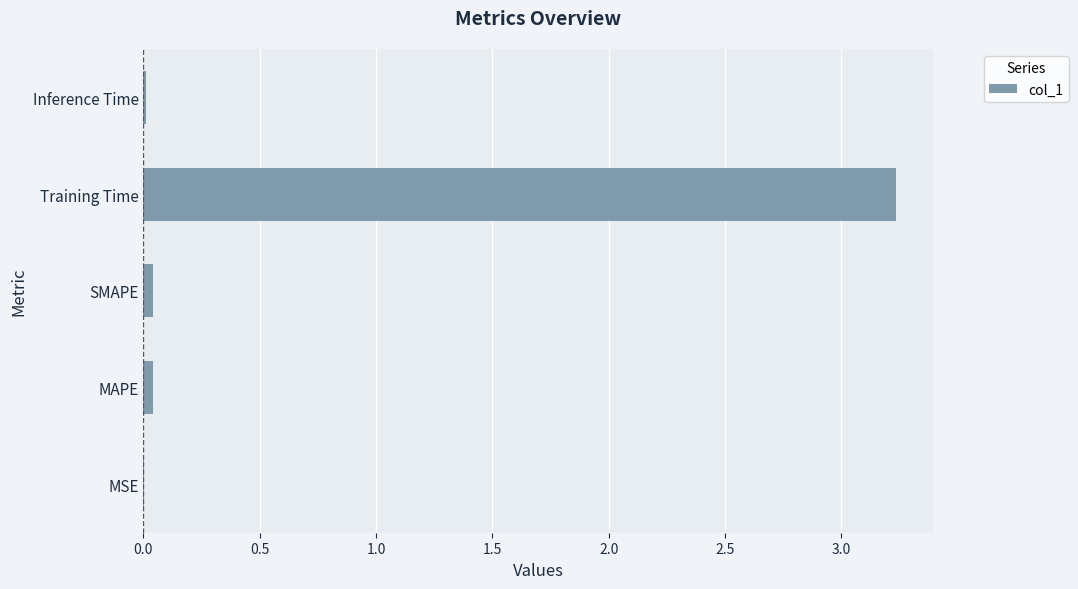

True or false: the data shows 0.0 at MAPE.

True